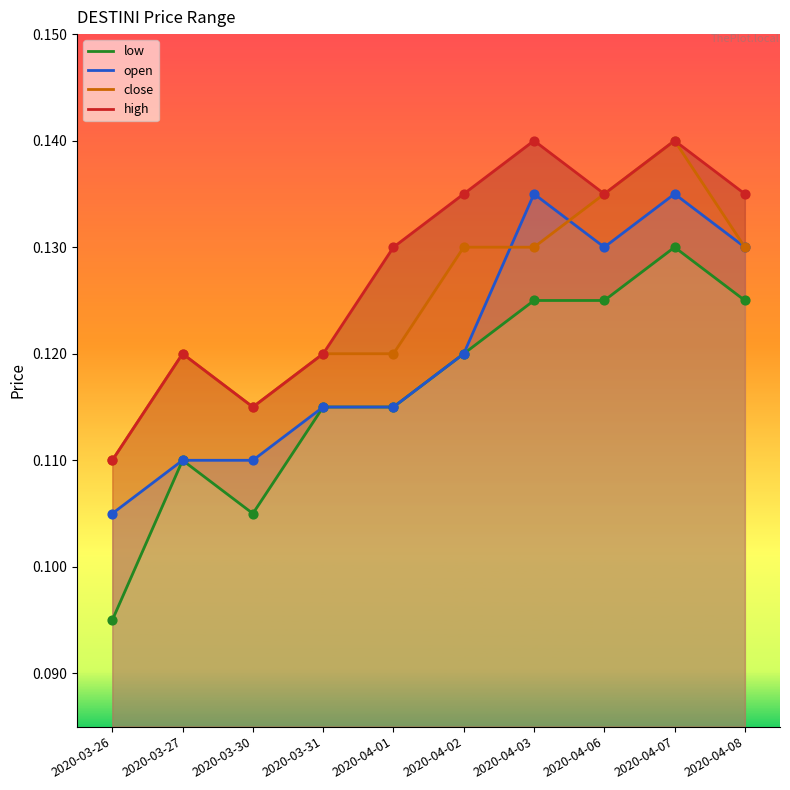

Is the value of close at 2020-03-30 greater than the value of low at 2020-04-01?

No